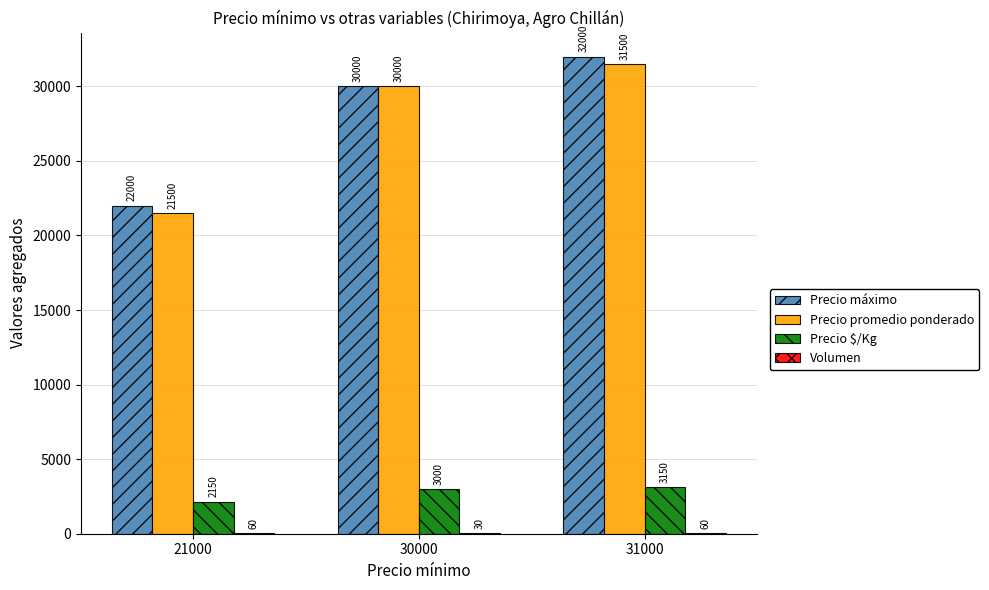

What is the total value across all series at 30000?

63030